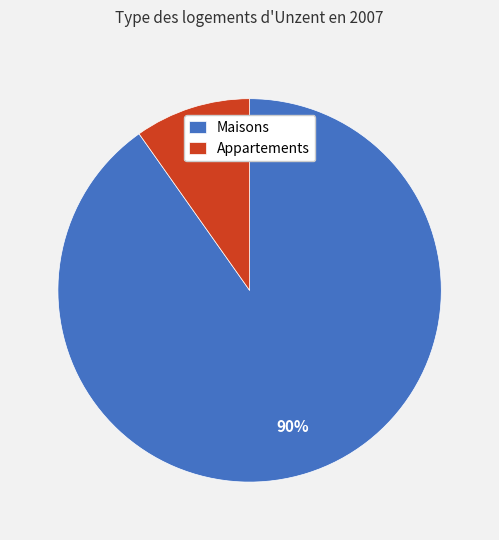

What is the majority slice?

Maisons